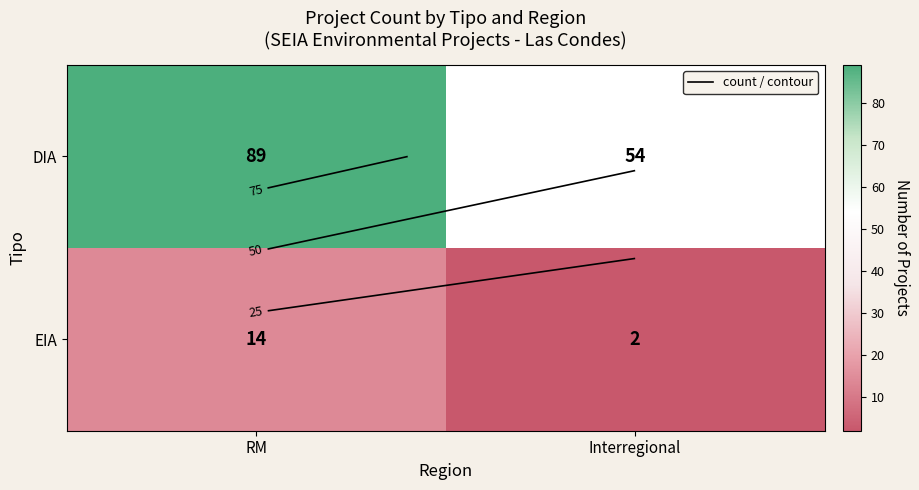

Is it true that EIA equals 9 at RM?

False